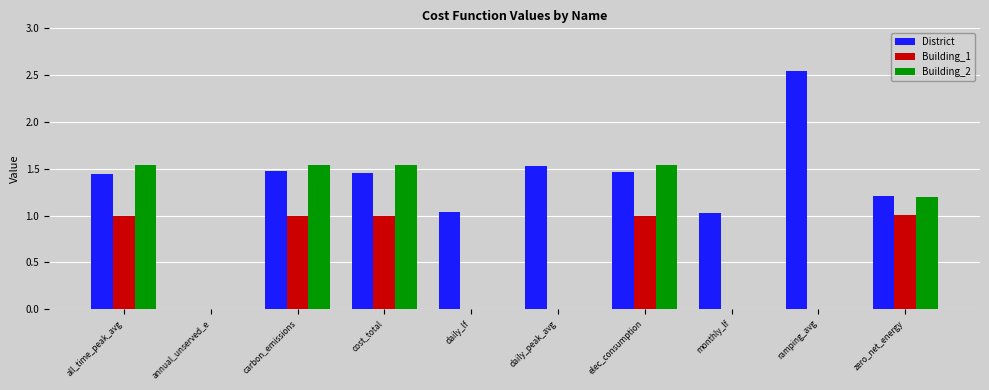

How many data points does each series have?

10